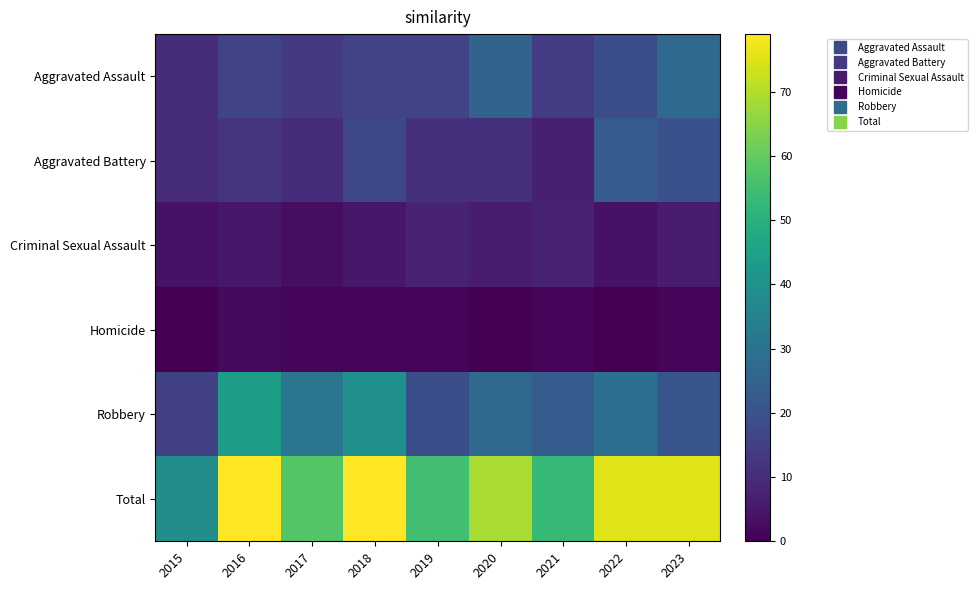

At 2016, list the series in order from smallest to largest.

Homicide, Criminal Sexual Assault, Aggravated Battery, Aggravated Assault, Robbery, Total